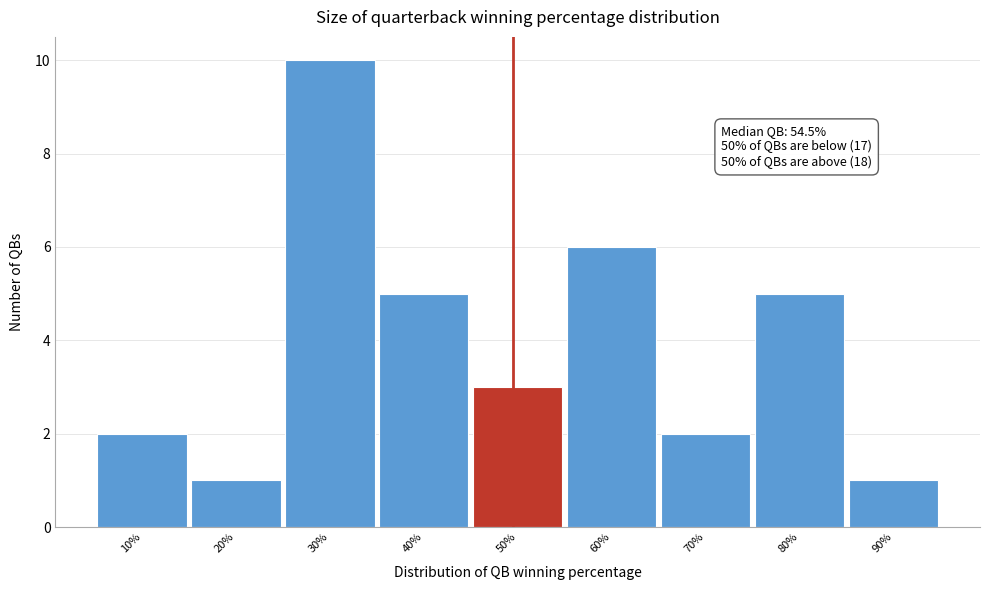

Reading left to right, extract all data points from this chart.

2	1	10	5	3	6	2	5	1